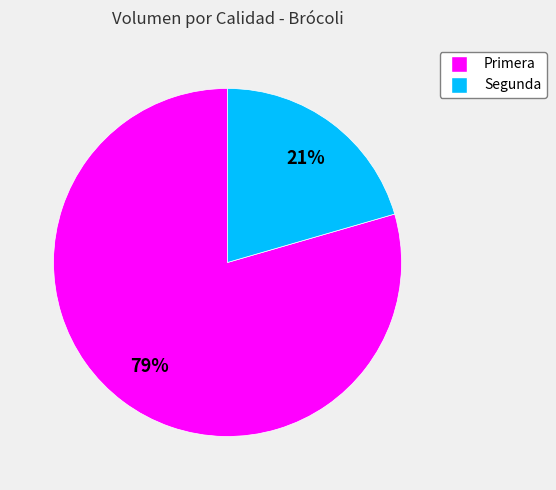

What percentage is the Primera slice, to the nearest percent?

79%